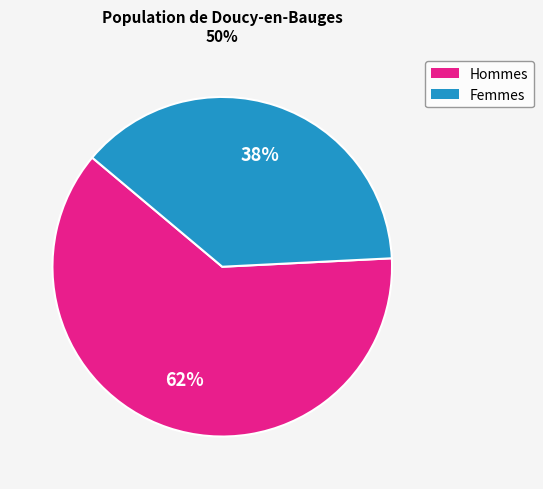

To the nearest percent, what is the average slice percentage?

50%